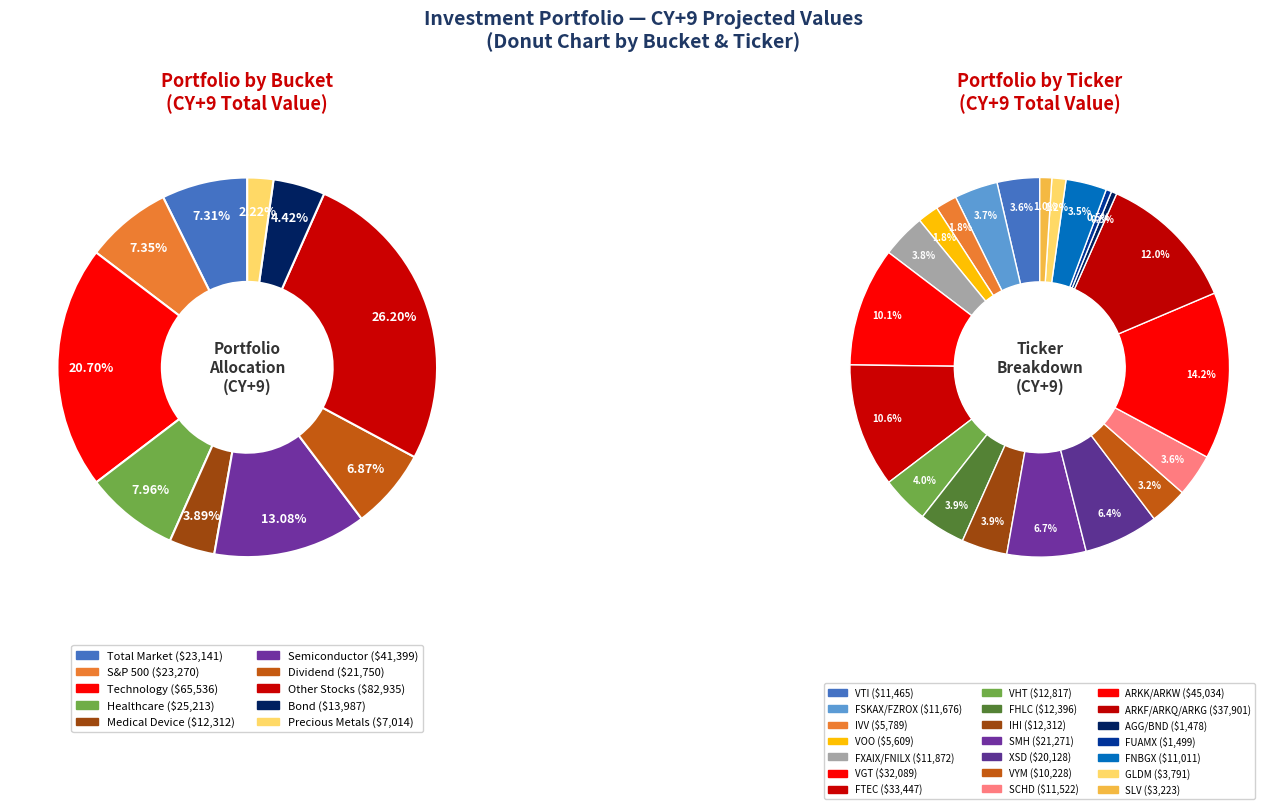

Combined, do Other Stocks (ARKF/ARKQ/ARKG) and Healthcare (VHT) account for over 50%?

No